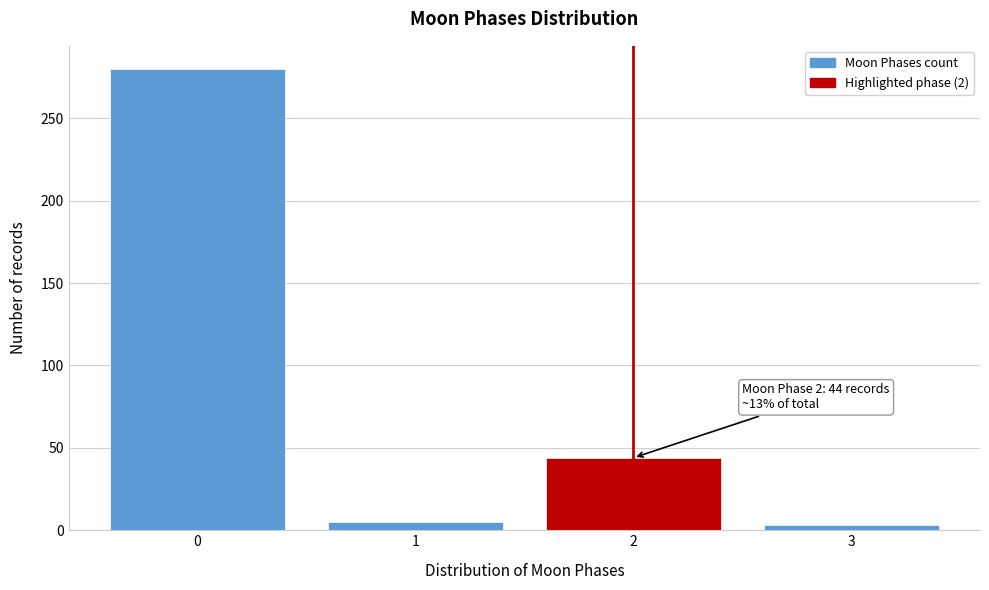

Reading right to left, transcribe all the data shown in this chart.

3	44	5	280